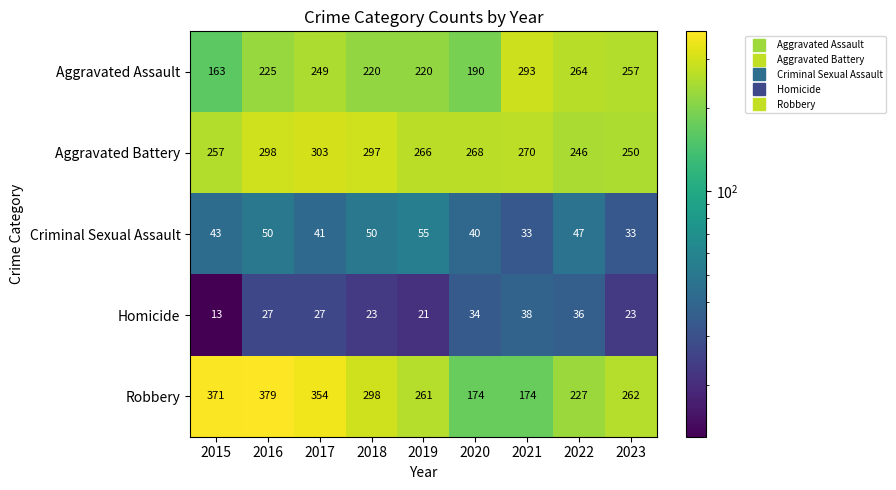

Count the number of data series in this chart.

5